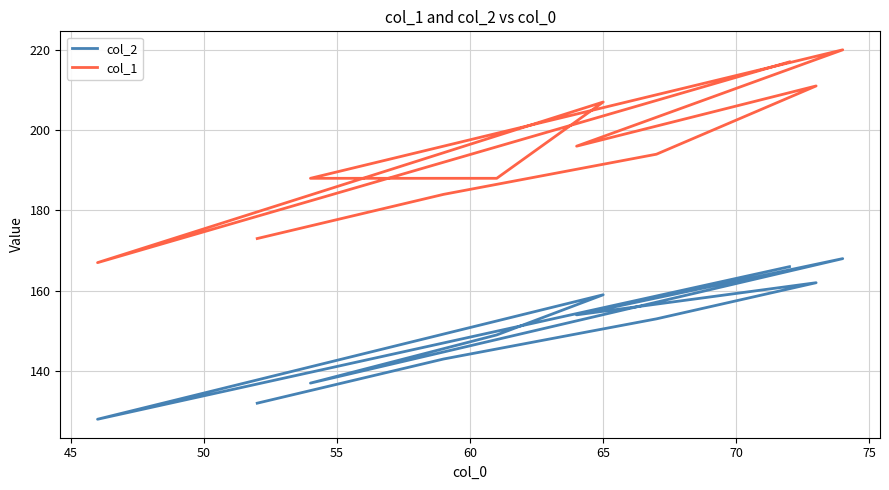

Which series has the largest total across all categories?

col_1